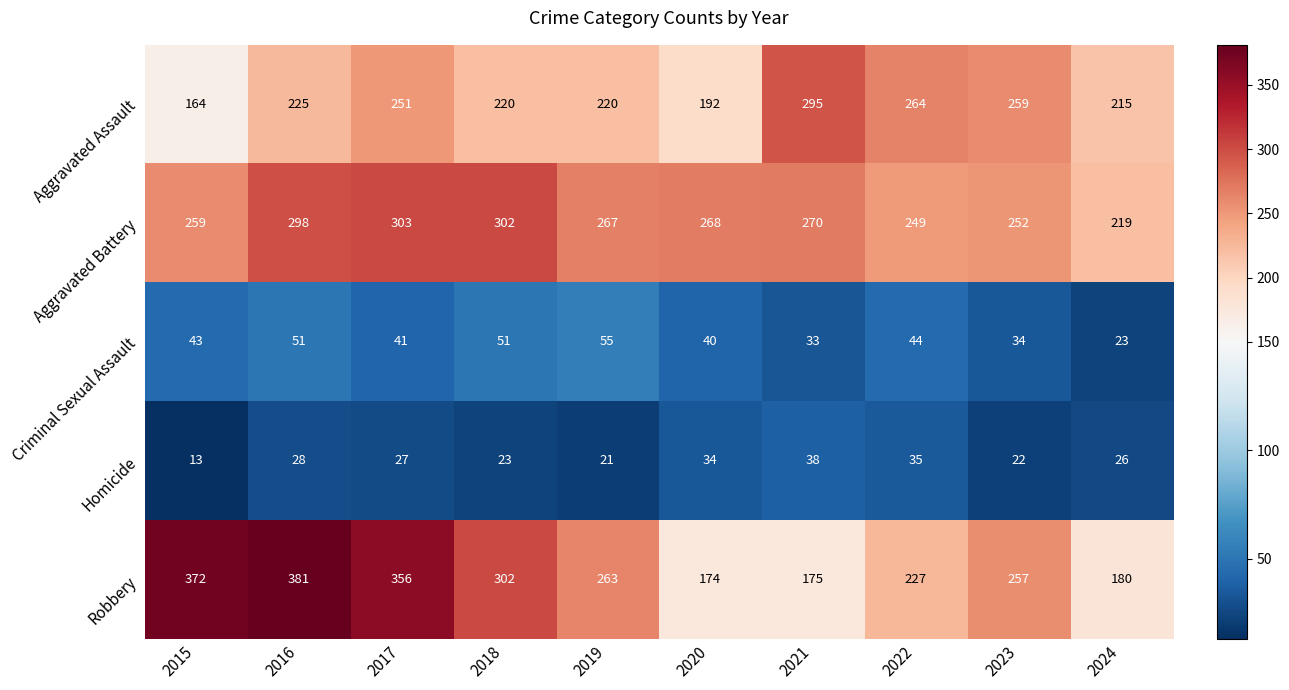

How many categories are shown in the chart?

10